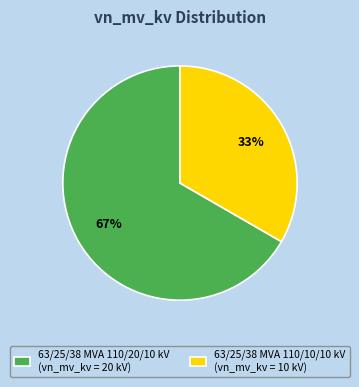

True or false: 63/25/38 MVA 110/10/10 kV accounts for 33% of the total.

True